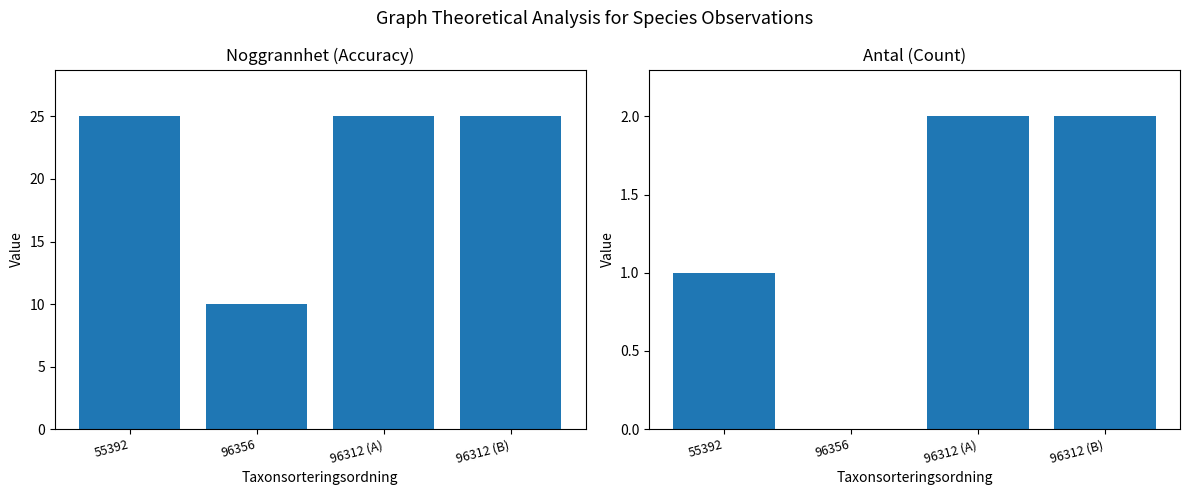

At how many categories does at least one series exceed 0?

4